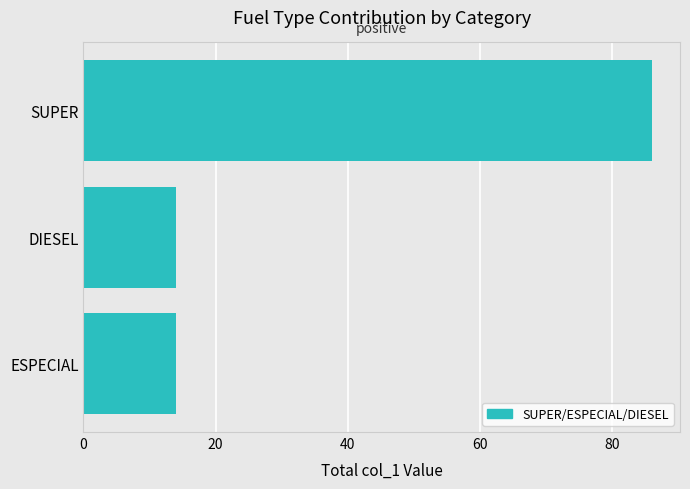

How many values are between 14 and 86?

3